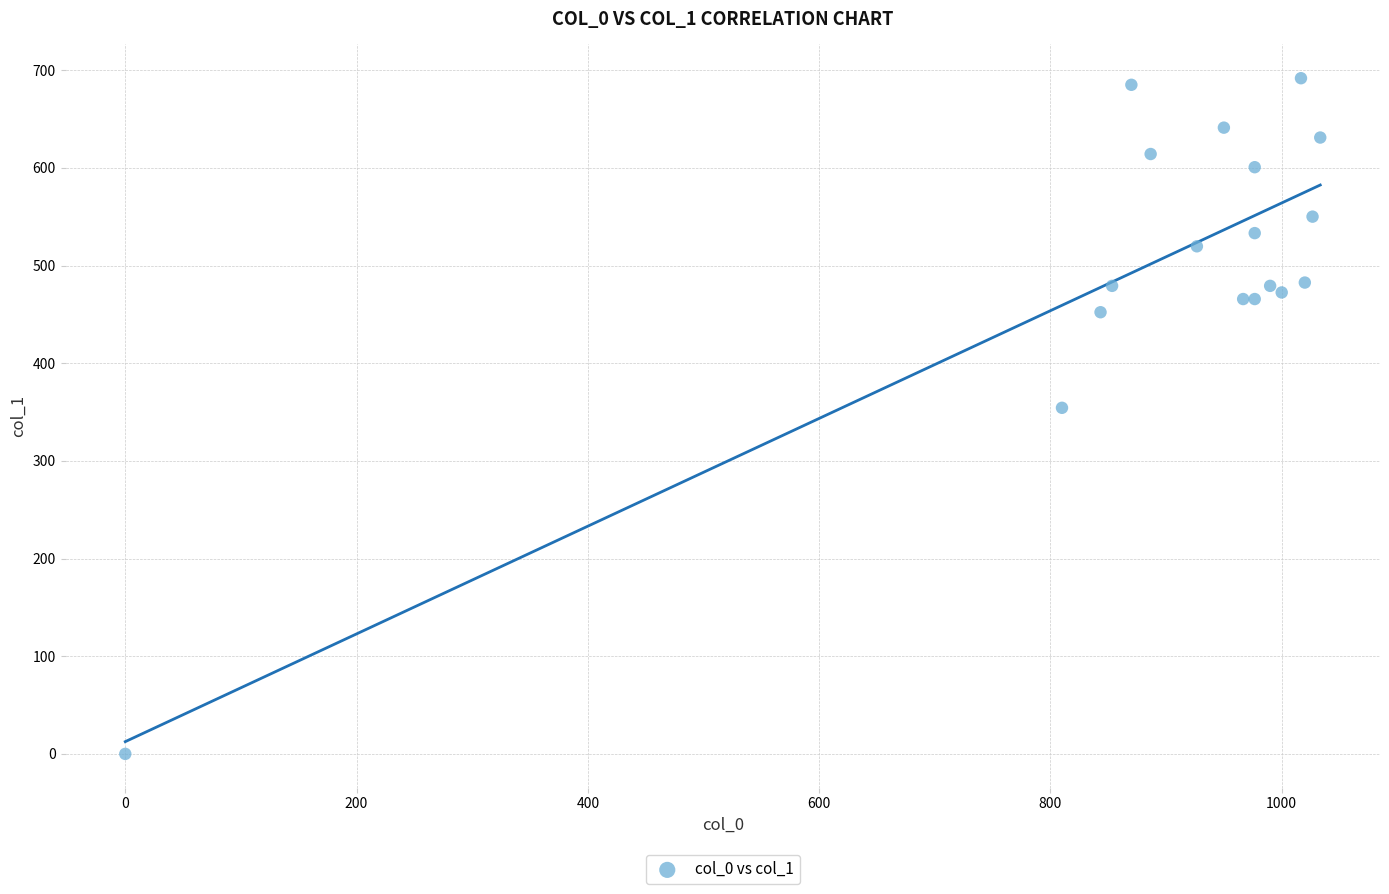

What Y value in the scatter plot is closest to 345?

354.4